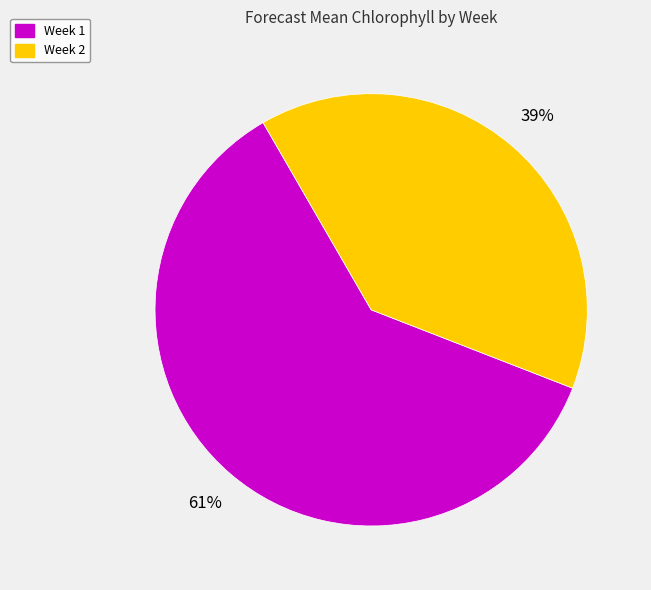

True or false: Week 1 accounts for 75% of the total.

False